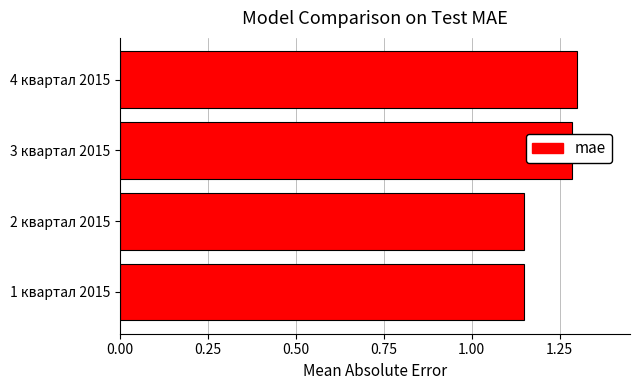

Is it true that the value at 4 квартал 2015 is 1.3?

True